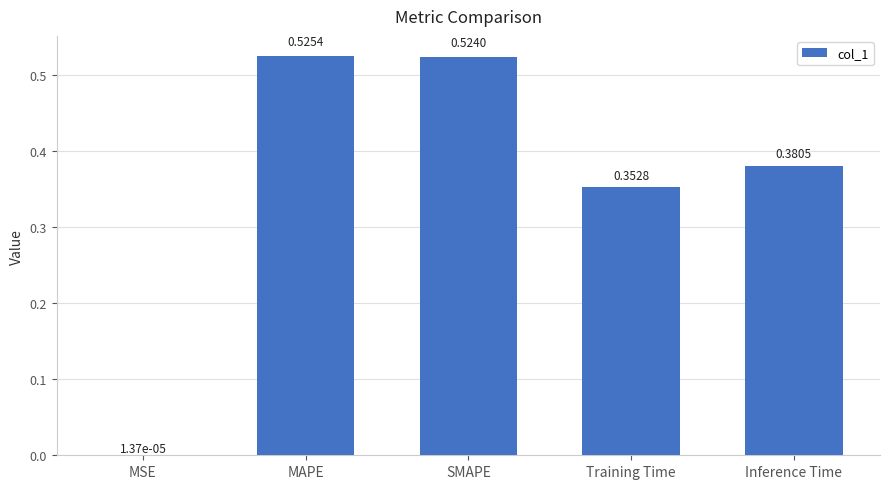

Between Inference Time and Training Time, which is larger?

Inference Time